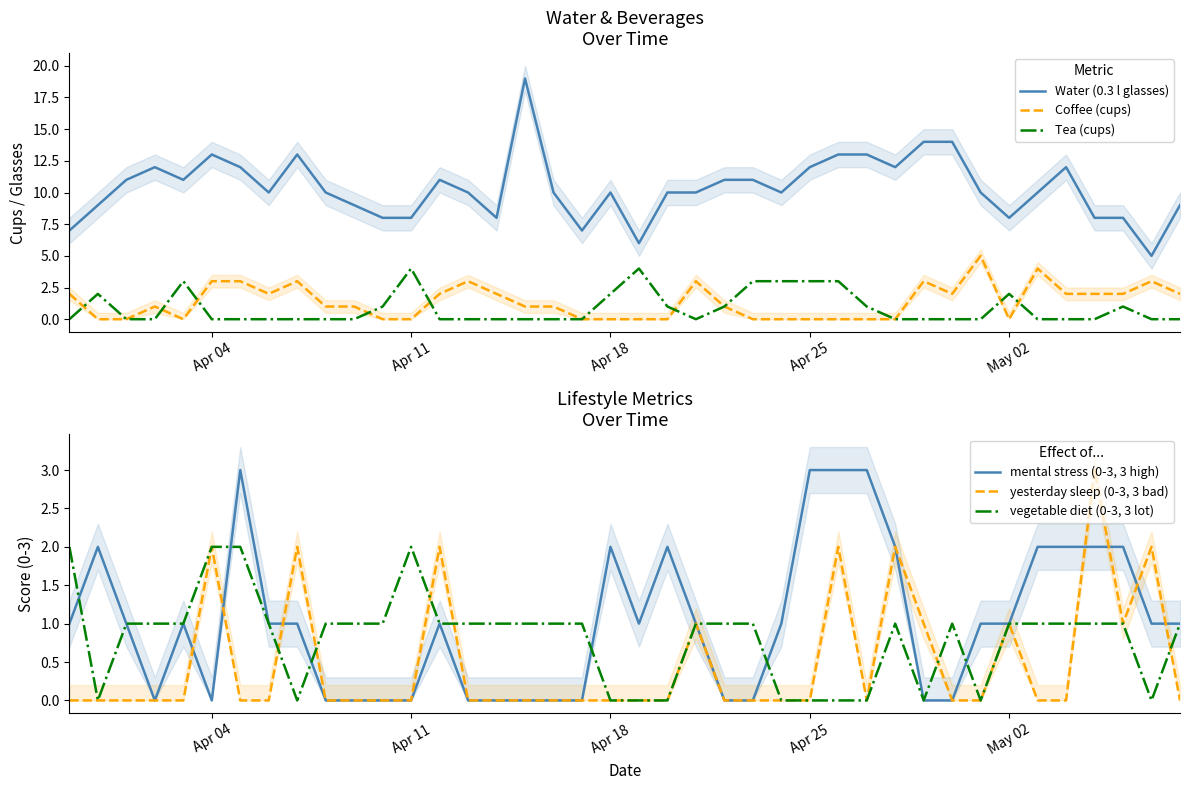

Is this an area chart (filled region under the line)?

No